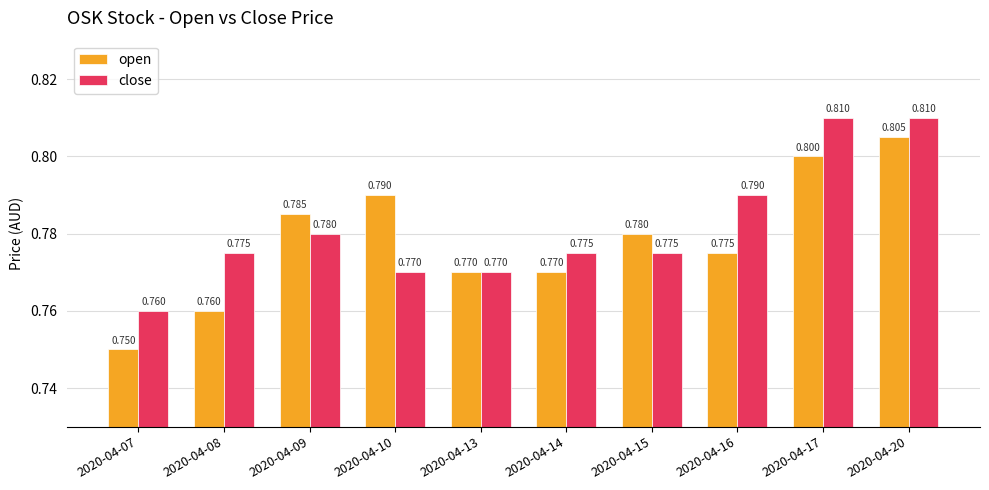

How many series are shown in this chart?

2